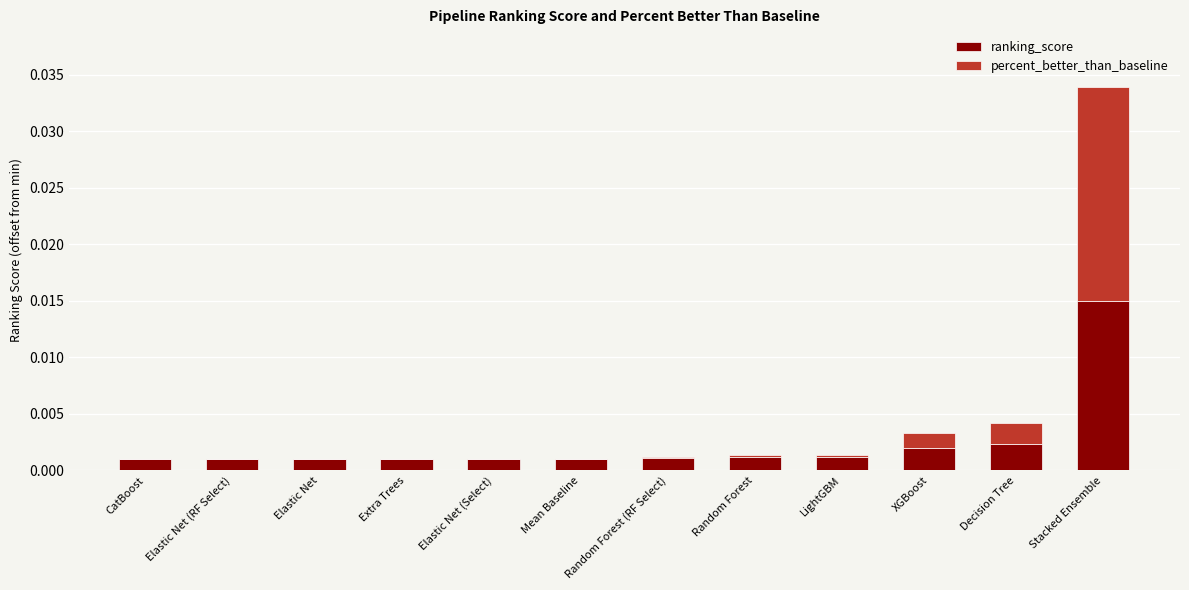

At which category is the sum across all series the highest?

Stacked Ensemble